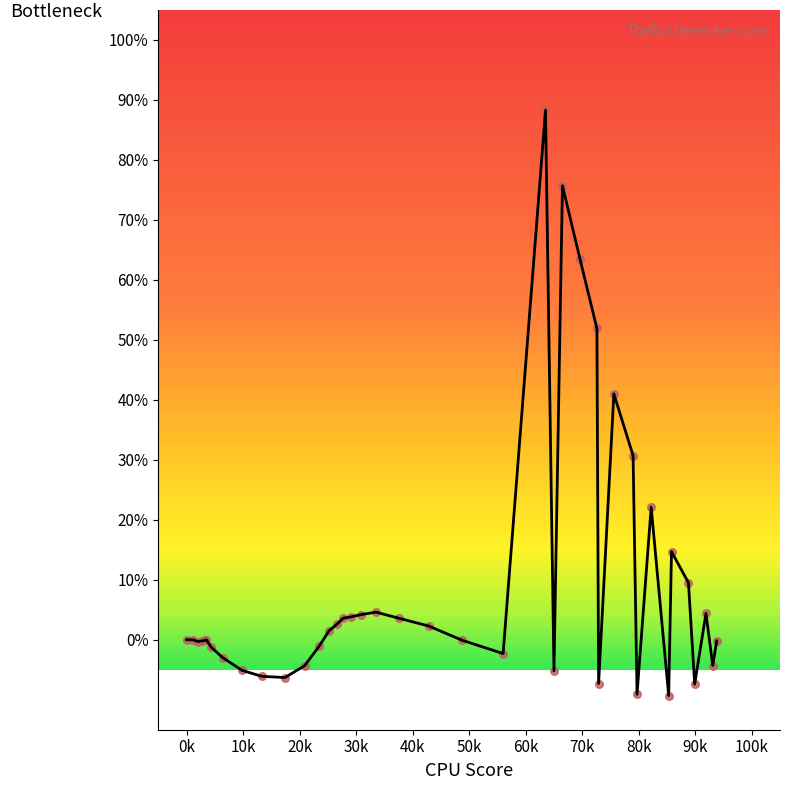

What is the greatest value displayed?

88.3